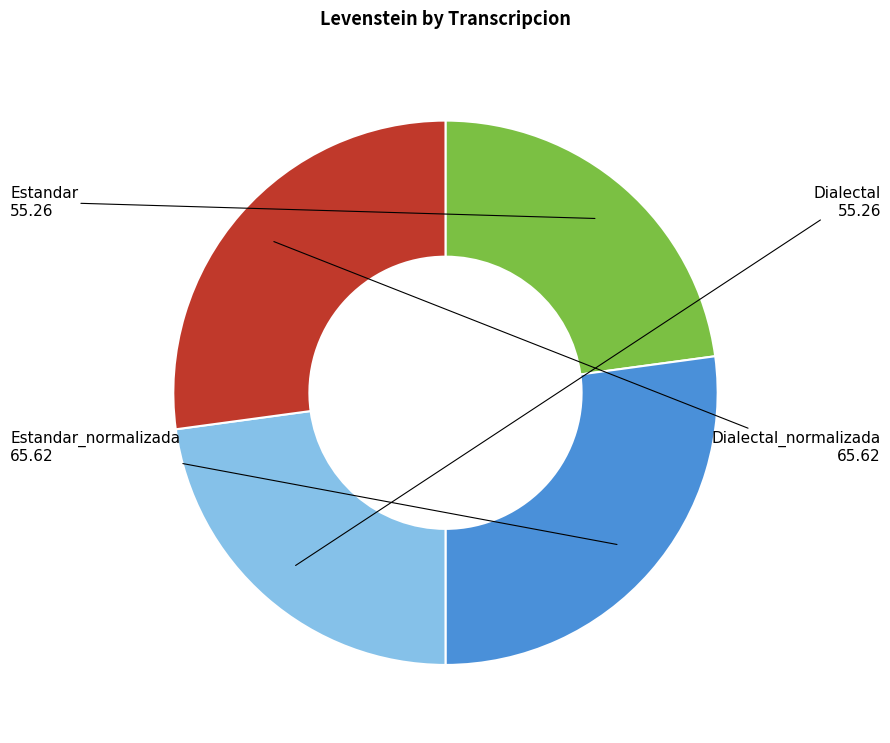

Is there a majority slice in this chart?

No